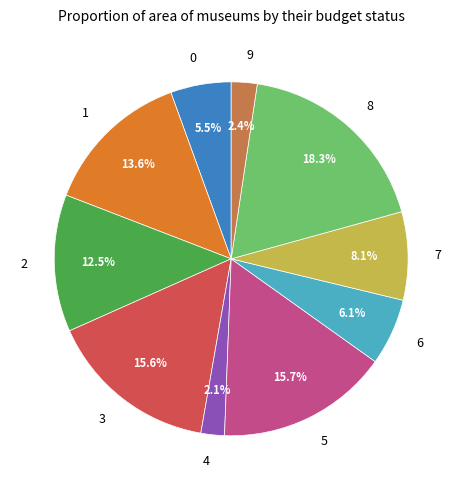

To the nearest percent, what portion does 4 represent?

2%